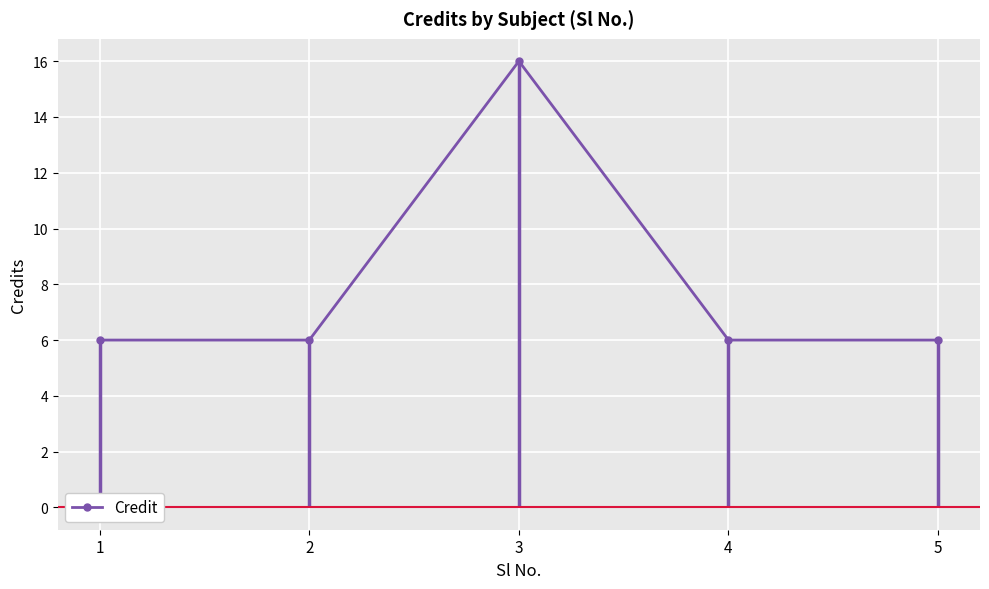

Reading right to left, list all the values displayed in this chart.

5=6	4=6	3=16	2=6	1=6